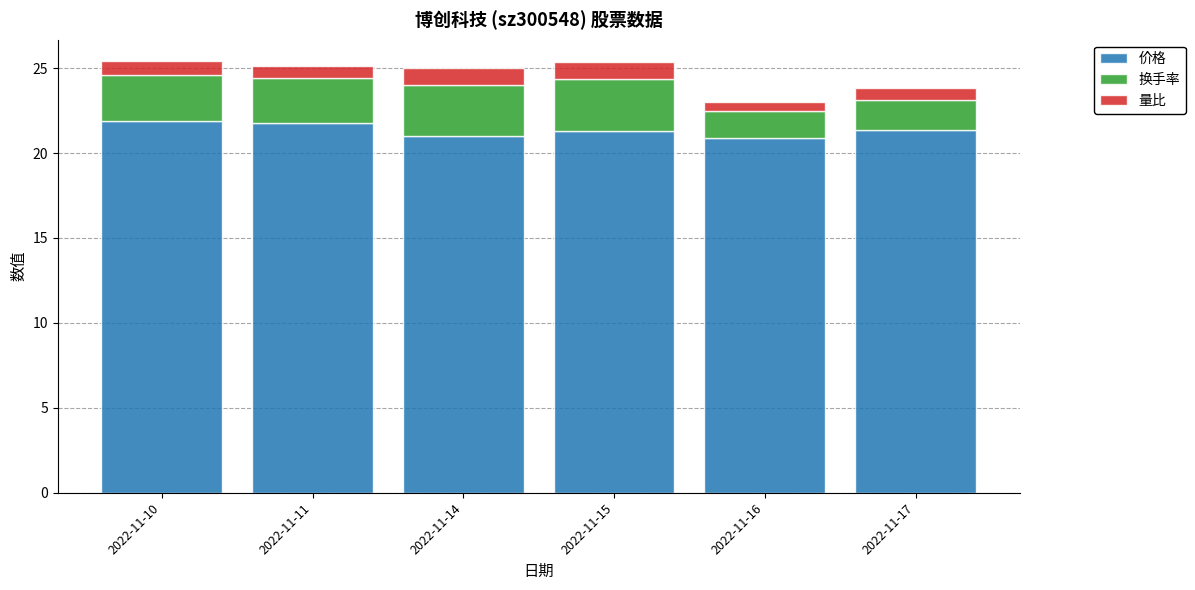

What is the total value across all series at 2022-11-10?

25.4